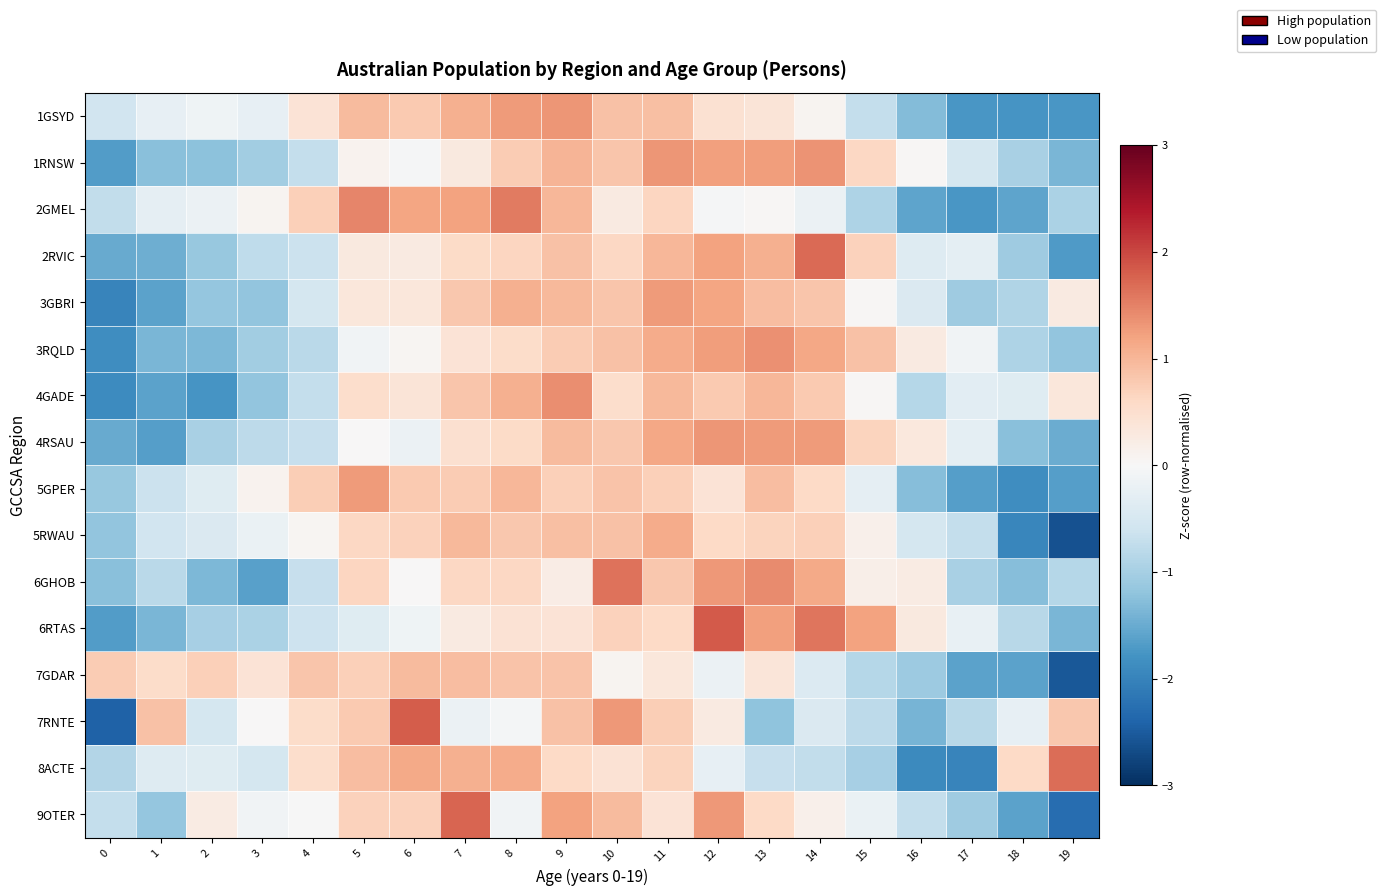

Reading right to left, transcribe all the data shown in this chart.

1GSYD: 19=-1.7	18=-1.8	17=-1.8	16=-1.3	15=-0.7	14=0.1	13=0.4	12=0.5	11=0.9	10=0.9	9=1.3	8=1.3	7=1.1	6=0.8	5=0.9	4=0.4	3=-0.3	2=-0.1	1=-0.2	0=-0.6
1RNSW: 19=-1.4	18=-1.0	17=-0.5	16=0.0	15=0.6	14=1.3	13=1.3	12=1.2	11=1.3	10=0.8	9=1.0	8=0.8	7=0.3	6=-0.0	5=0.1	4=-0.7	3=-1.0	2=-1.2	1=-1.2	0=-1.7
2GMEL: 19=-1.0	18=-1.6	17=-1.8	16=-1.6	15=-0.9	14=-0.2	13=0.0	12=-0.0	11=0.6	10=0.3	9=1.0	8=1.6	7=1.2	6=1.2	5=1.5	4=0.7	3=0.1	2=-0.2	1=-0.3	0=-0.7
2RVIC: 19=-1.7	18=-1.1	17=-0.3	16=-0.4	15=0.7	14=1.7	13=1.1	12=1.2	11=1.0	10=0.6	9=0.9	8=0.7	7=0.6	6=0.3	5=0.3	4=-0.6	3=-0.8	2=-1.1	1=-1.5	0=-1.5
3GBRI: 19=0.3	18=-0.9	17=-1.1	16=-0.4	15=0.0	14=0.8	13=0.9	12=1.2	11=1.3	10=0.8	9=1.0	8=1.1	7=0.8	6=0.3	5=0.3	4=-0.5	3=-1.2	2=-1.2	1=-1.6	0=-2.0
3RQLD: 19=-1.2	18=-0.9	17=-0.1	16=0.3	15=0.9	14=1.2	13=1.4	12=1.3	11=1.1	10=0.9	9=0.8	8=0.6	7=0.4	6=0.0	5=-0.1	4=-0.8	3=-1.0	2=-1.3	1=-1.4	0=-1.9
4GADE: 19=0.4	18=-0.4	17=-0.3	16=-0.8	15=0.0	14=0.8	13=1.0	12=0.8	11=1.0	10=0.5	9=1.4	8=1.1	7=0.8	6=0.4	5=0.5	4=-0.7	3=-1.2	2=-1.8	1=-1.6	0=-1.9
4RSAU: 19=-1.5	18=-1.3	17=-0.3	16=0.3	15=0.7	14=1.3	13=1.3	12=1.3	11=1.2	10=0.8	9=0.9	8=0.6	7=0.5	6=-0.2	5=0.0	4=-0.7	3=-0.8	2=-1.0	1=-1.7	0=-1.5
5GPER: 19=-1.7	18=-1.9	17=-1.7	16=-1.3	15=-0.3	14=0.6	13=0.9	12=0.4	11=0.7	10=0.9	9=0.7	8=1.0	7=0.8	6=0.8	5=1.3	4=0.7	3=0.1	2=-0.4	1=-0.6	0=-1.1
5RWAU: 19=-2.6	18=-2.0	17=-0.7	16=-0.5	15=0.1	14=0.7	13=0.7	12=0.6	11=1.1	10=0.9	9=0.9	8=0.8	7=1.0	6=0.7	5=0.6	4=0.1	3=-0.2	2=-0.4	1=-0.6	0=-1.2
6GHOB: 19=-0.8	18=-1.3	17=-1.0	16=0.2	15=0.2	14=1.1	13=1.4	12=1.3	11=0.8	10=1.6	9=0.2	8=0.6	7=0.6	6=0.0	5=0.6	4=-0.7	3=-1.6	2=-1.3	1=-0.8	0=-1.2
6RTAS: 19=-1.4	18=-0.8	17=-0.2	16=0.3	15=1.2	14=1.6	13=1.2	12=1.8	11=0.6	10=0.7	9=0.4	8=0.4	7=0.3	6=-0.1	5=-0.4	4=-0.6	3=-1.0	2=-1.0	1=-1.4	0=-1.7
7GDAR: 19=-2.5	18=-1.6	17=-1.6	16=-1.1	15=-0.9	14=-0.4	13=0.4	12=-0.2	11=0.3	10=0.1	9=0.9	8=0.9	7=0.9	6=0.9	5=0.7	4=0.8	3=0.4	2=0.7	1=0.5	0=0.8
7RNTE: 19=0.8	18=-0.3	17=-0.8	16=-1.4	15=-0.8	14=-0.4	13=-1.2	12=0.3	11=0.7	10=1.3	9=0.9	8=-0.1	7=-0.2	6=1.8	5=0.8	4=0.6	3=0.0	2=-0.5	1=0.9	0=-2.4
8ACTE: 19=1.7	18=0.6	17=-2.0	16=-1.9	15=-1.0	14=-0.7	13=-0.7	12=-0.2	11=0.7	10=0.4	9=0.6	8=1.1	7=1.1	6=1.1	5=0.9	4=0.5	3=-0.5	2=-0.4	1=-0.4	0=-0.9
9OTER: 19=-2.3	18=-1.6	17=-1.1	16=-0.7	15=-0.2	14=0.2	13=0.6	12=1.3	11=0.4	10=0.9	9=1.2	8=-0.1	7=1.7	6=0.7	5=0.7	4=-0.0	3=-0.1	2=0.2	1=-1.2	0=-0.7